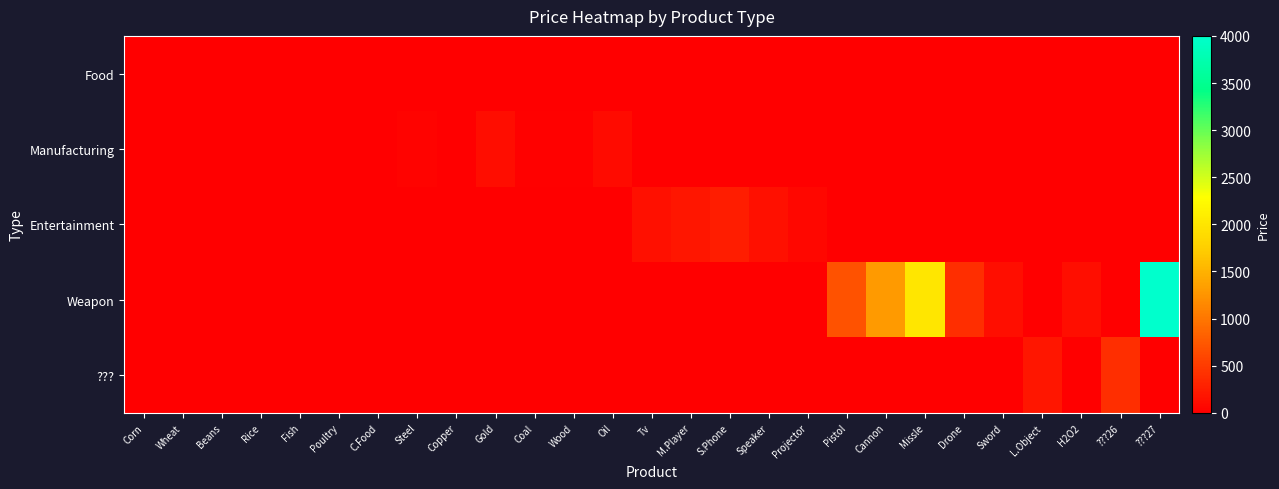

How many series are shown in this chart?

5